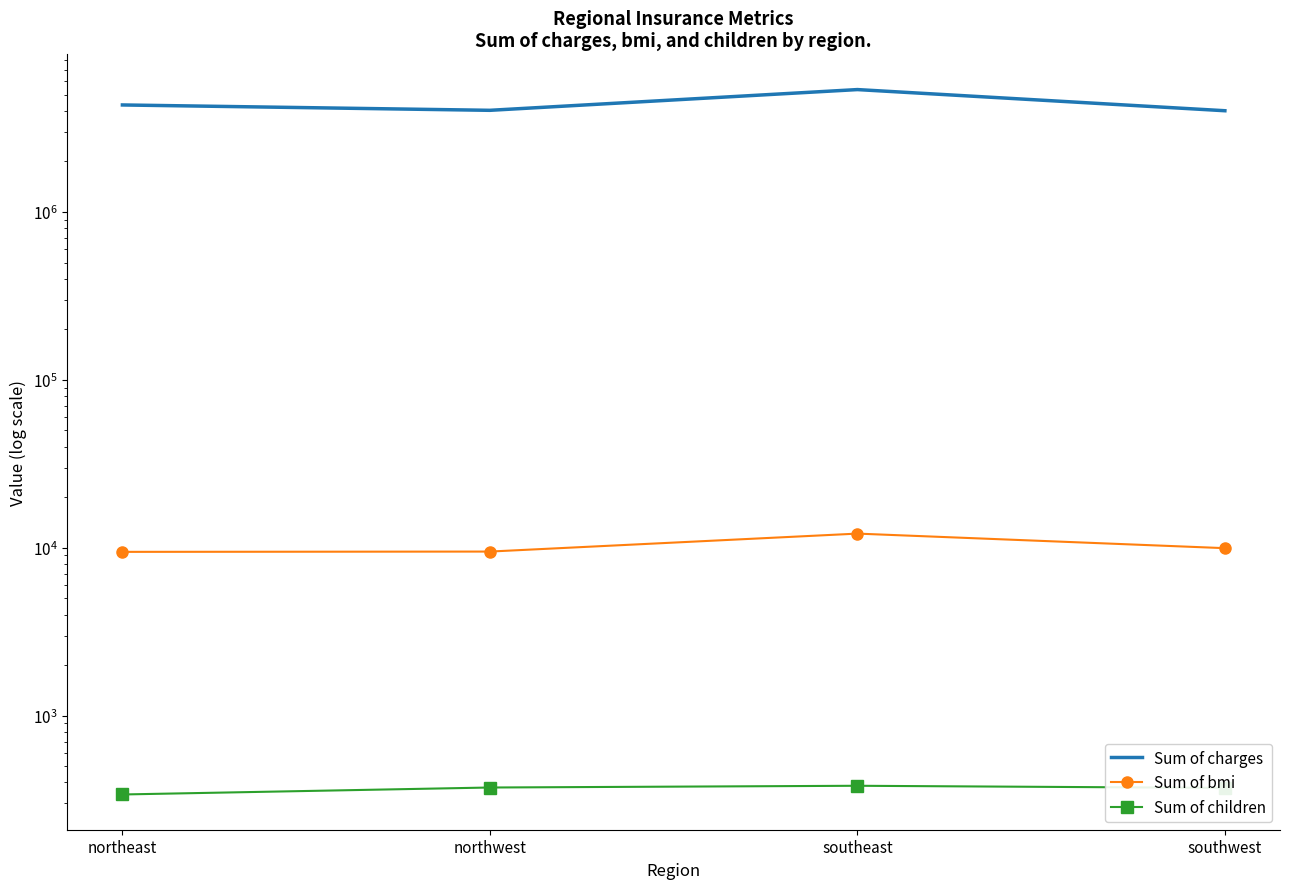

How many lines are shown in the chart?

3